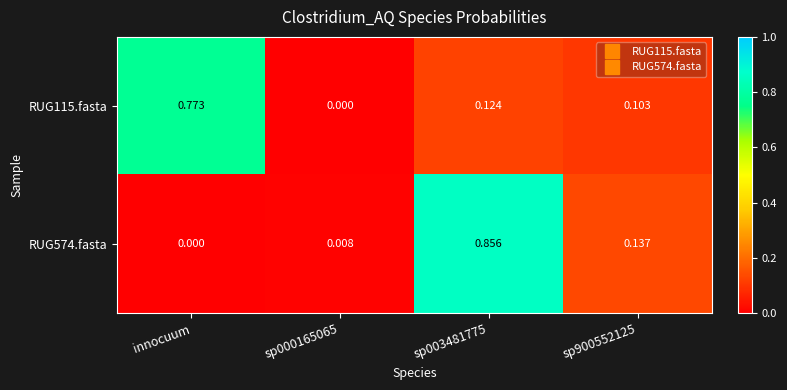

Is the value of RUG115.fasta at innocuum greater than the value of RUG574.fasta at innocuum?

Yes